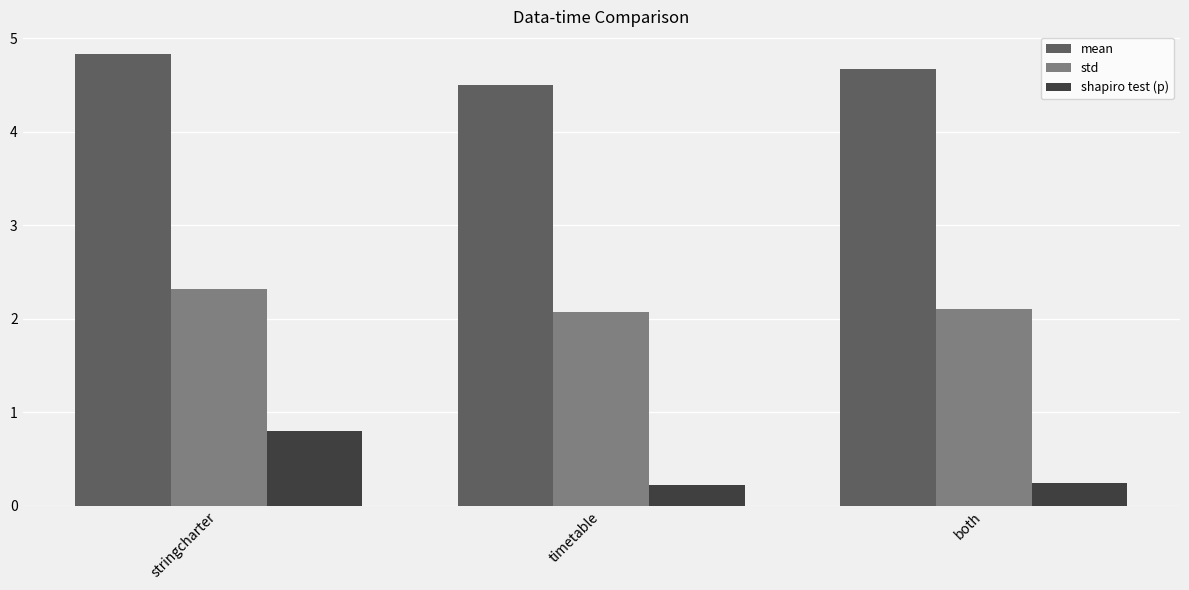

Count the number of categories in the chart.

3